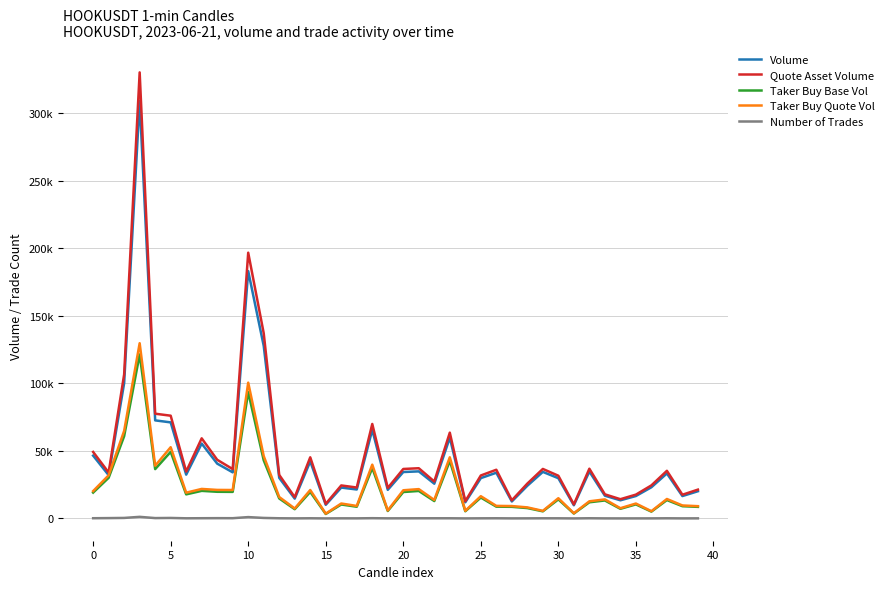

At how many categories does at least one series exceed 320696?

1